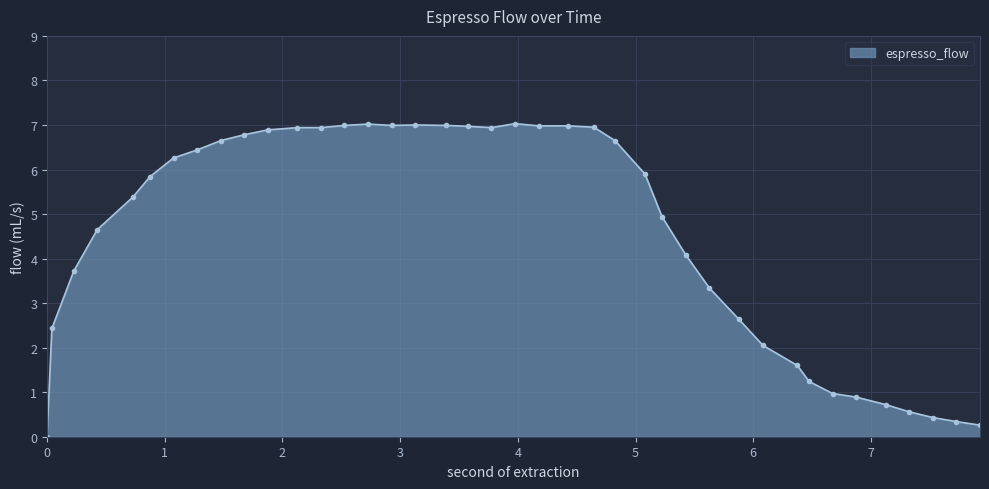

How many categories are shown in the chart?

40